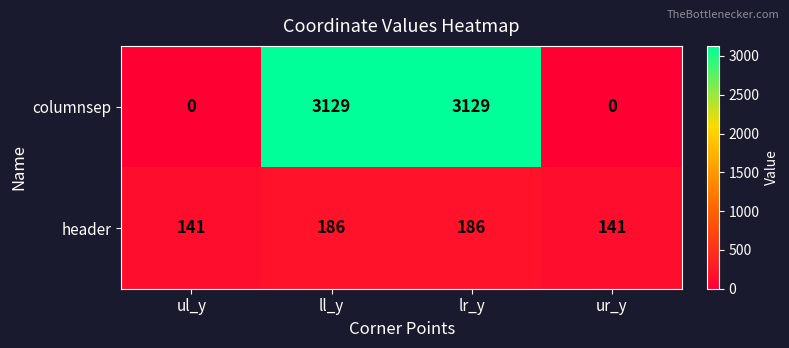

Which series has the largest total across all categories?

columnsep